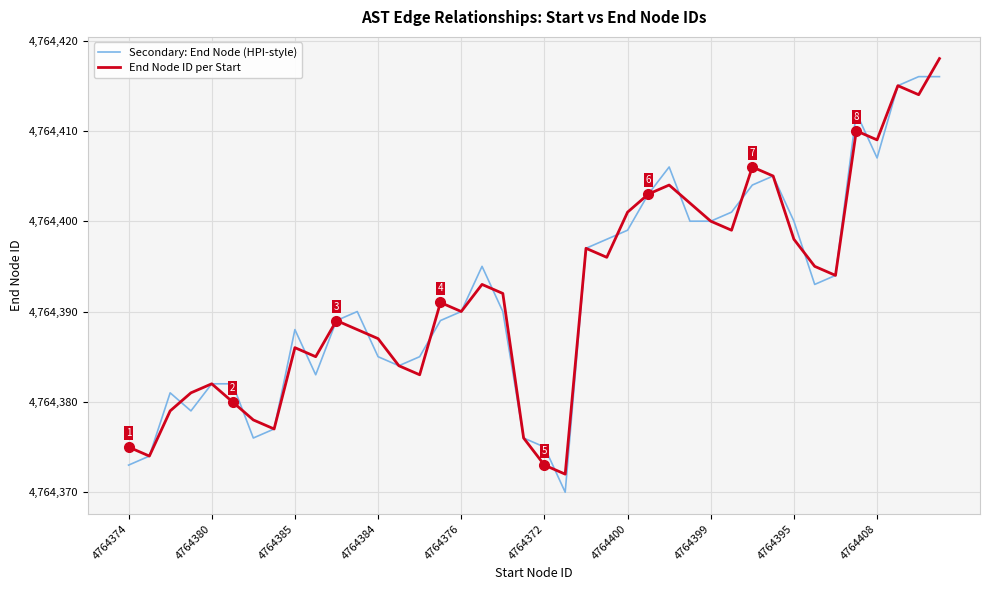

What is the greatest value displayed?

4764418